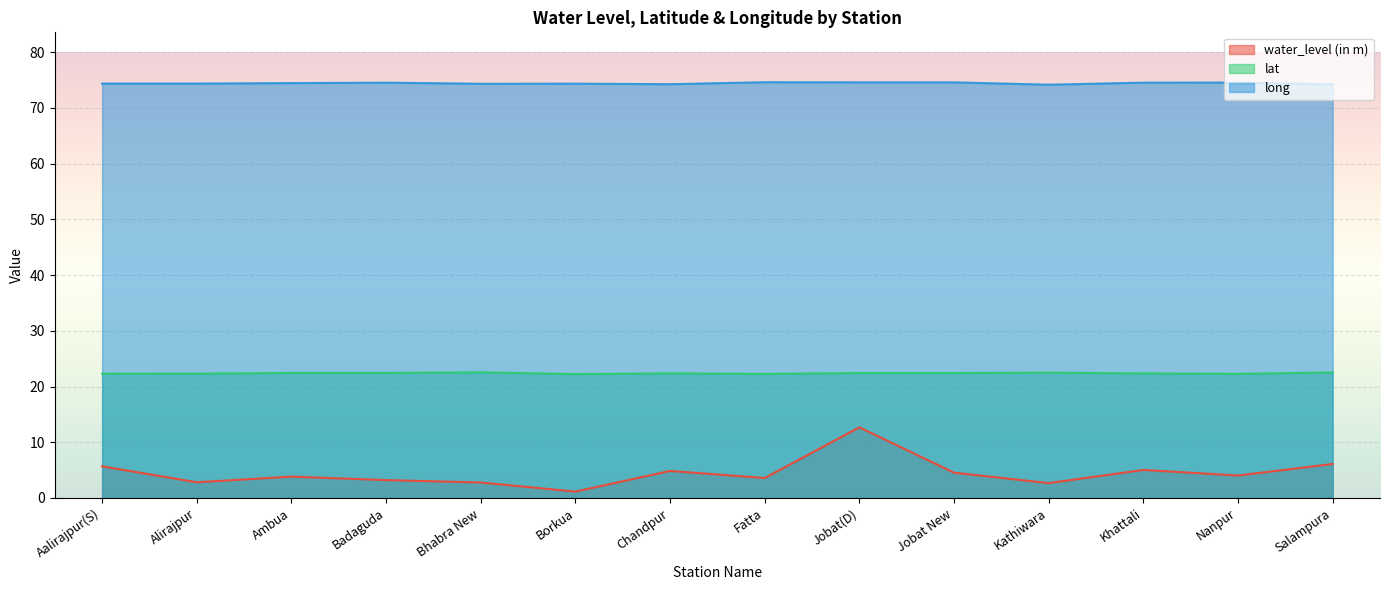

What position from the left is Borkua?

6